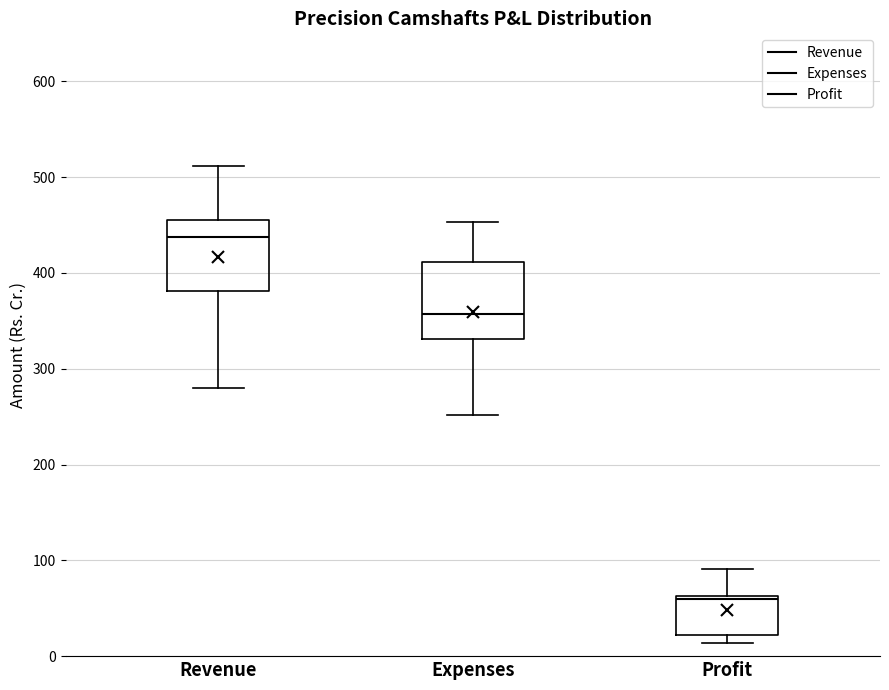

Which box has the lowest median line?

Profit